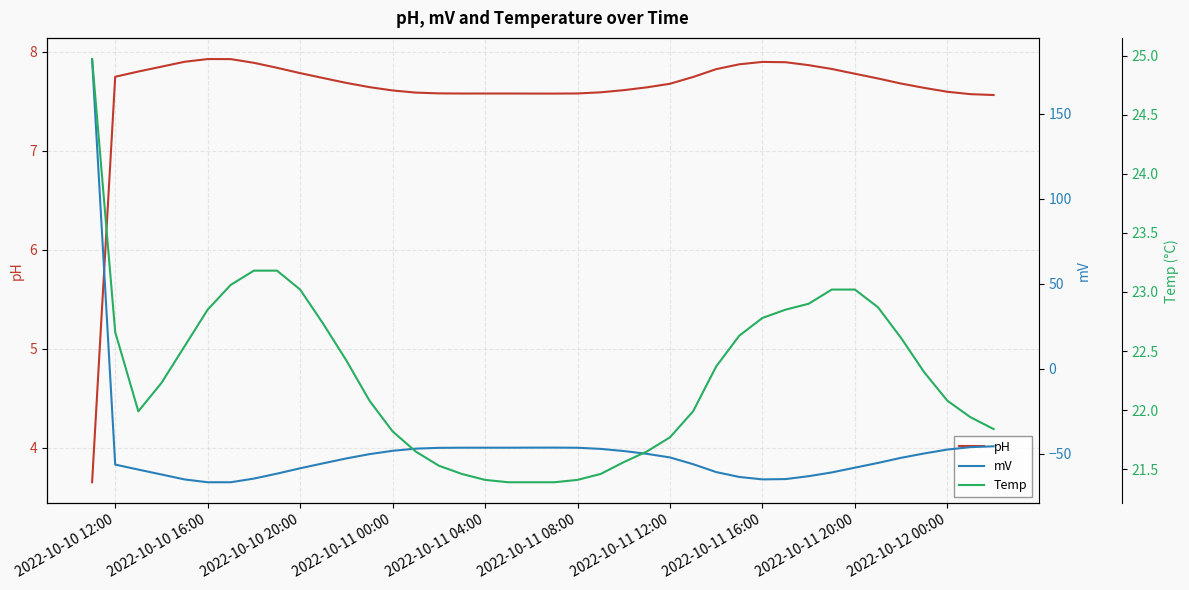

True or false: pH has a value of 7.6 at 2022-10-12 00:00.

True